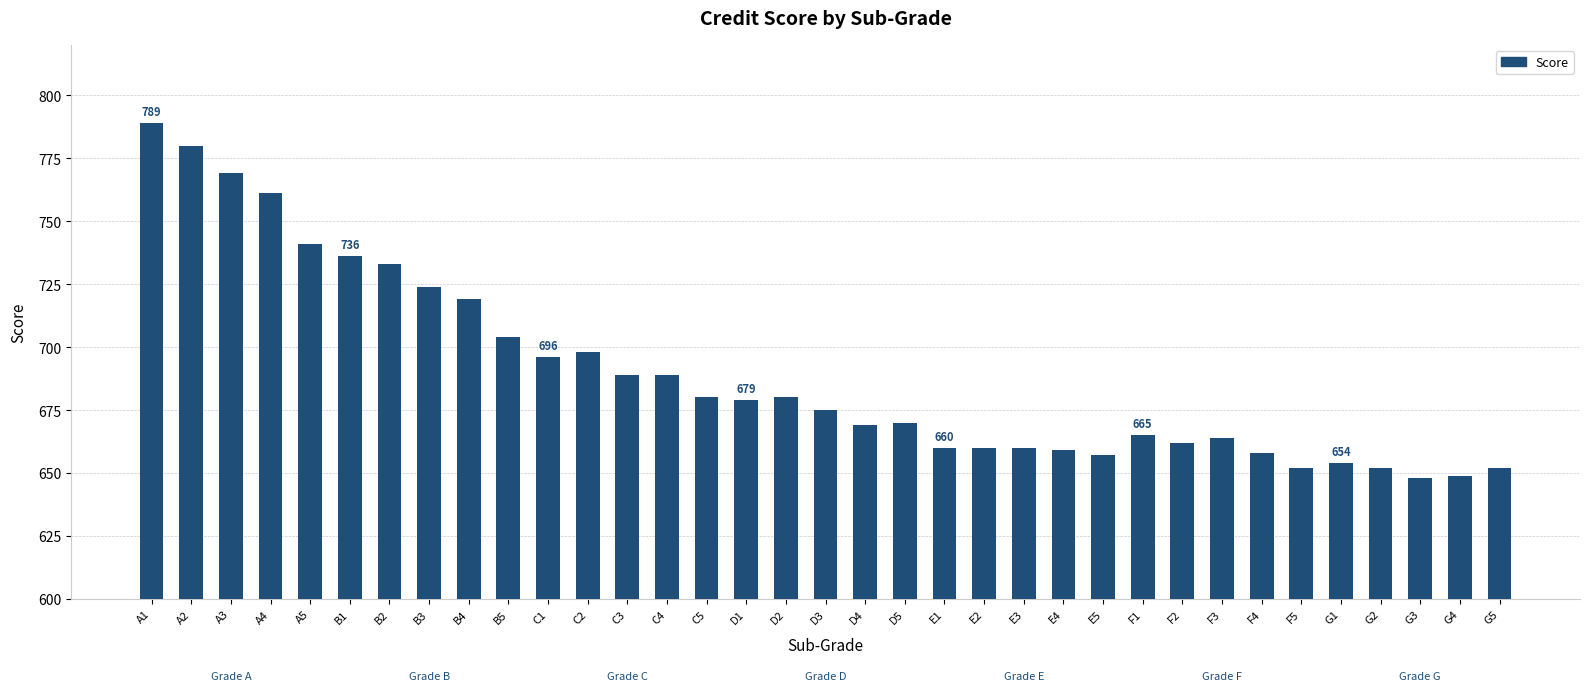

What is the smallest value displayed?

648